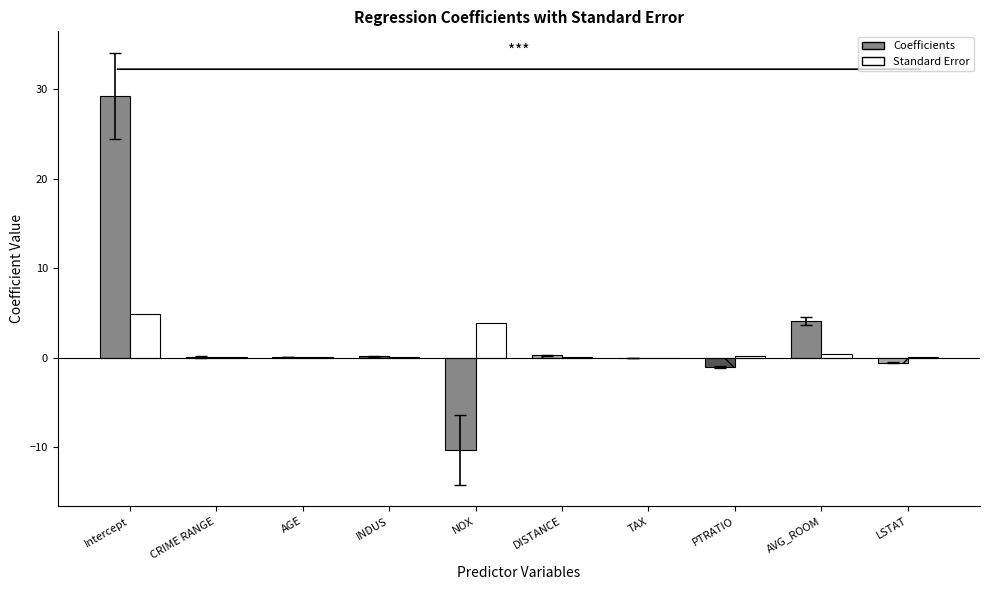

List the series in order of their peak value, lowest first.

Standard Error, Coefficients